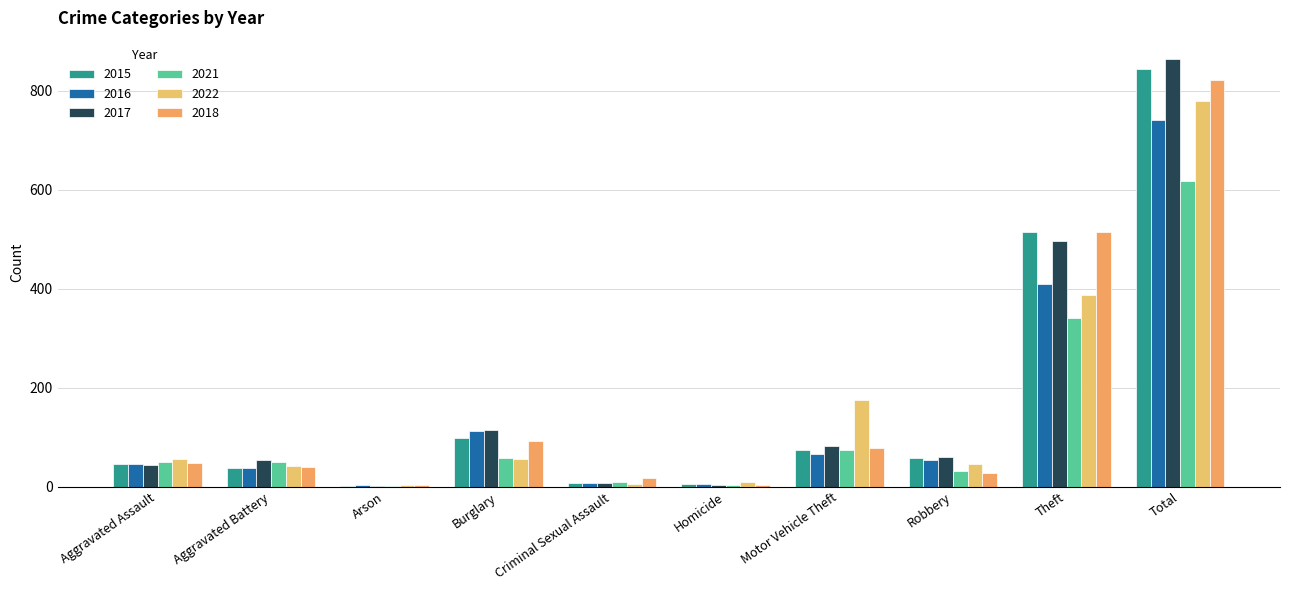

Between Homicide and Theft, which series saw the biggest shift?

2018